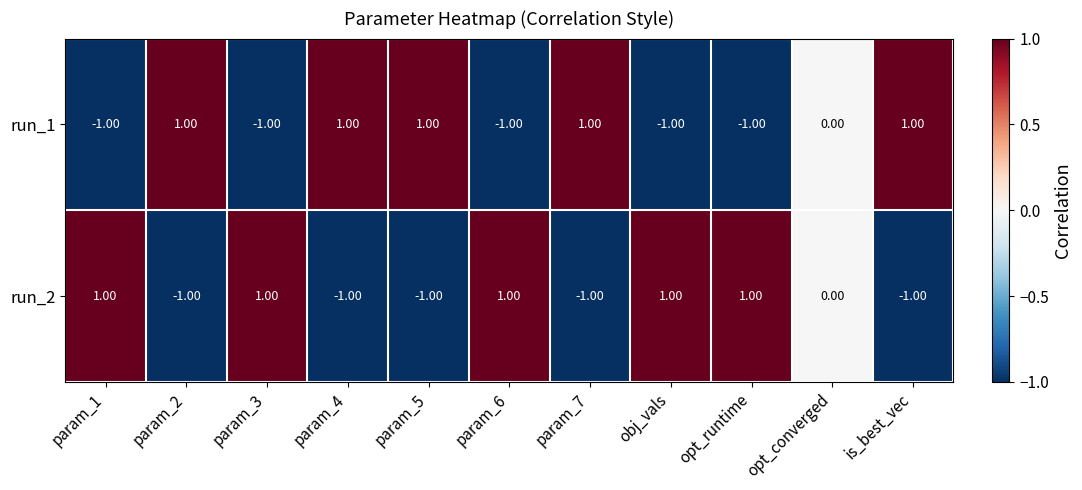

At which label is run_2 closest to 0?

opt_converged